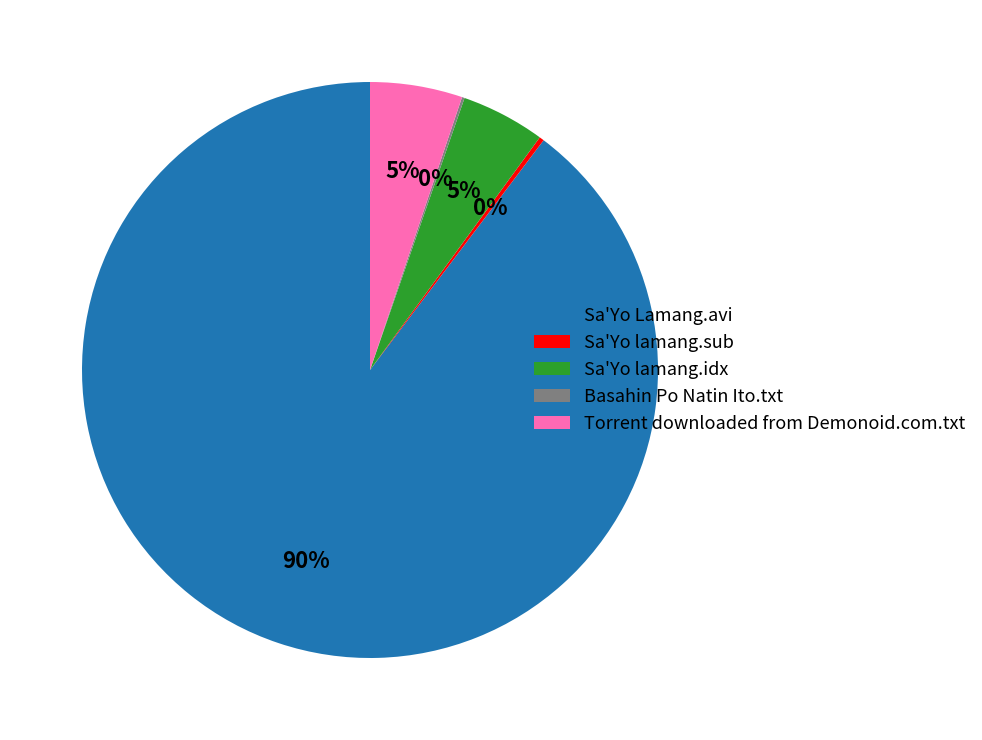

To the nearest percent, what is the difference between the largest and smallest slice percentages?

90%